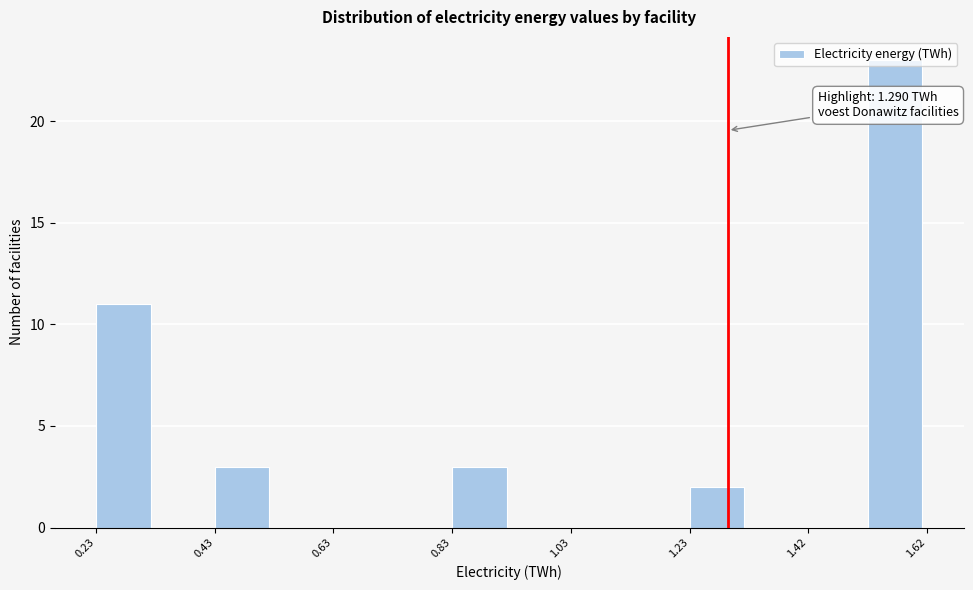

Over which range of the x-axis is the bar tallest?

1.52 to 1.62